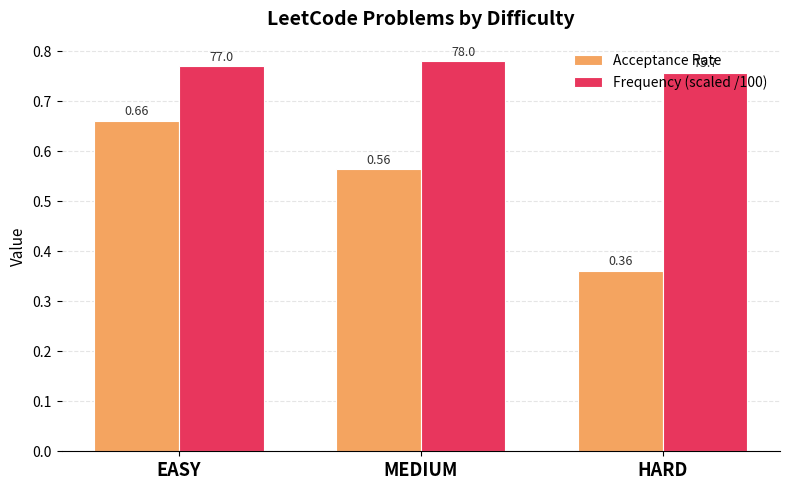

List the labels in order of Frequency (scaled /100) value, largest first.

MEDIUM, EASY, HARD